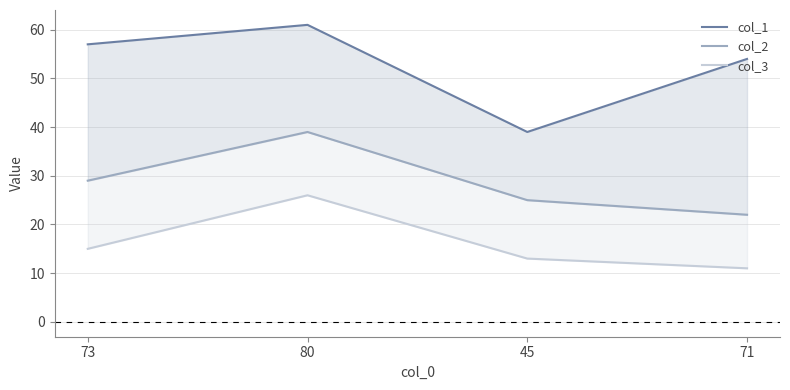

Reading right to left, extract all data points from this chart.

col_1: 71=54	45=39	80=61	73=57
col_2: 71=22	45=25	80=39	73=29
col_3: 71=11	45=13	80=26	73=15